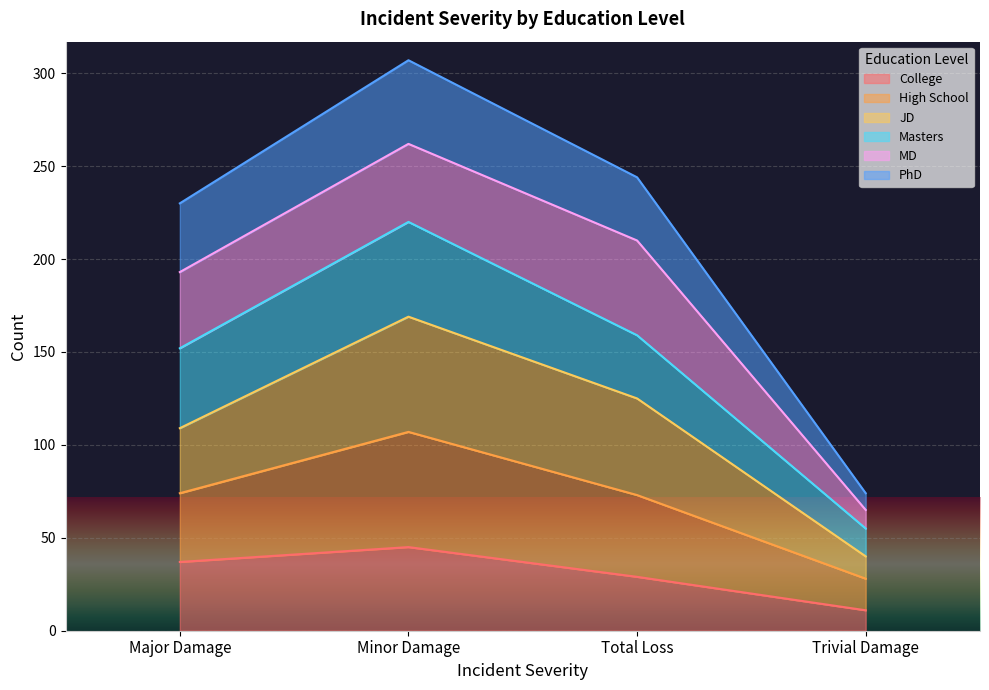

What position from the right is Trivial Damage?

1